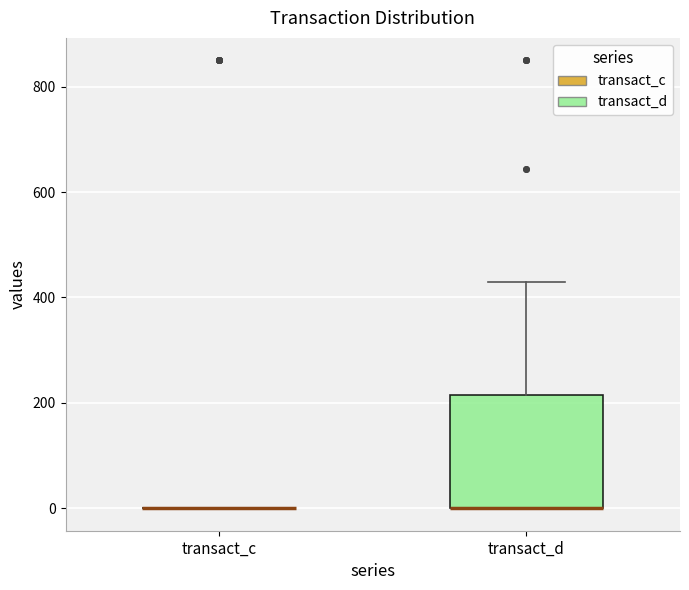

Reading left to right, read every box against the y-axis: the position of its median line, the range the box covers, and the ends of its whiskers. The values are not printed on the chart, so give them approximately, as read against the axis.

transact_c: box collapsed to a line at 0, whiskers 0 to 0
transact_d: median 0 (drawn on the box's lower edge), box 0 to 220, whiskers 0 to 420